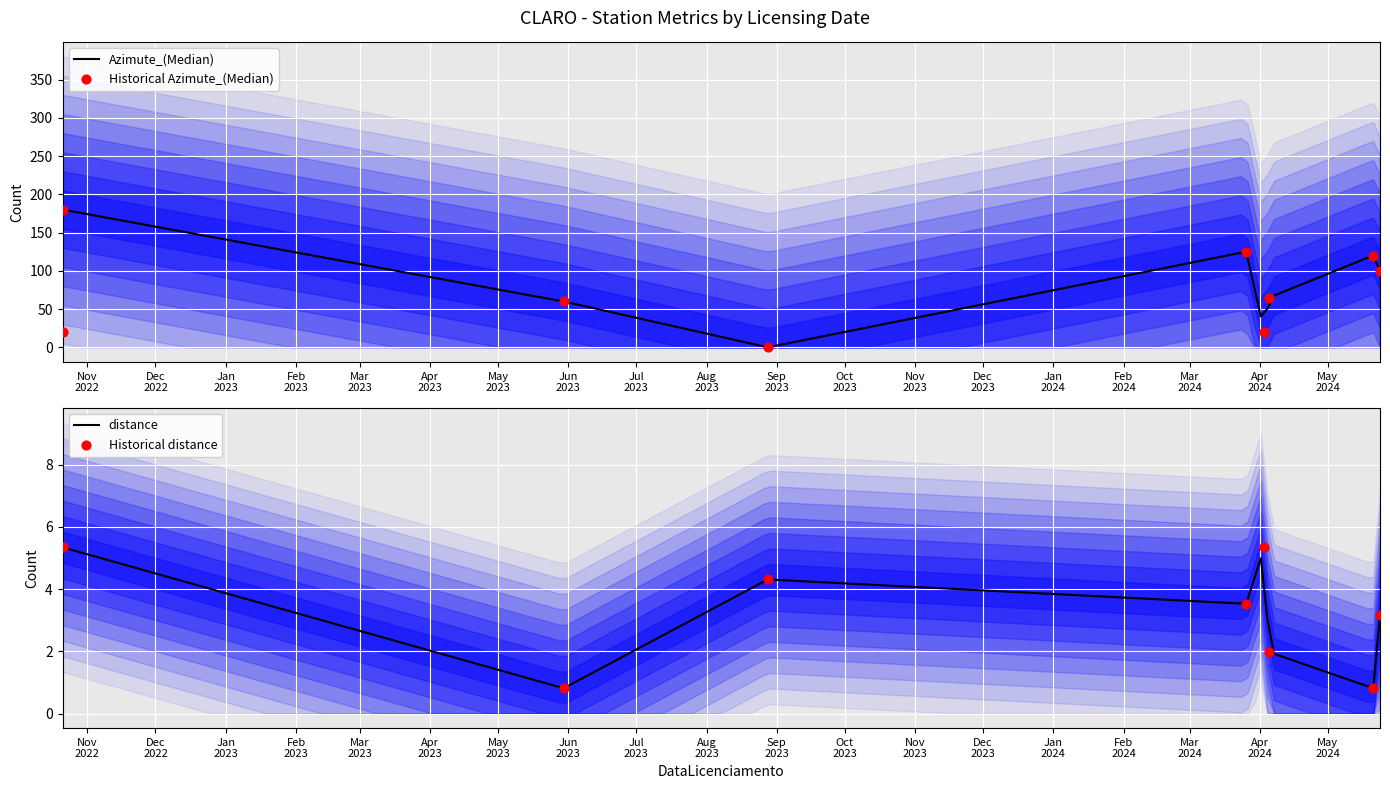

What are all the series names shown in the legend?

Azimute_(Median), distance